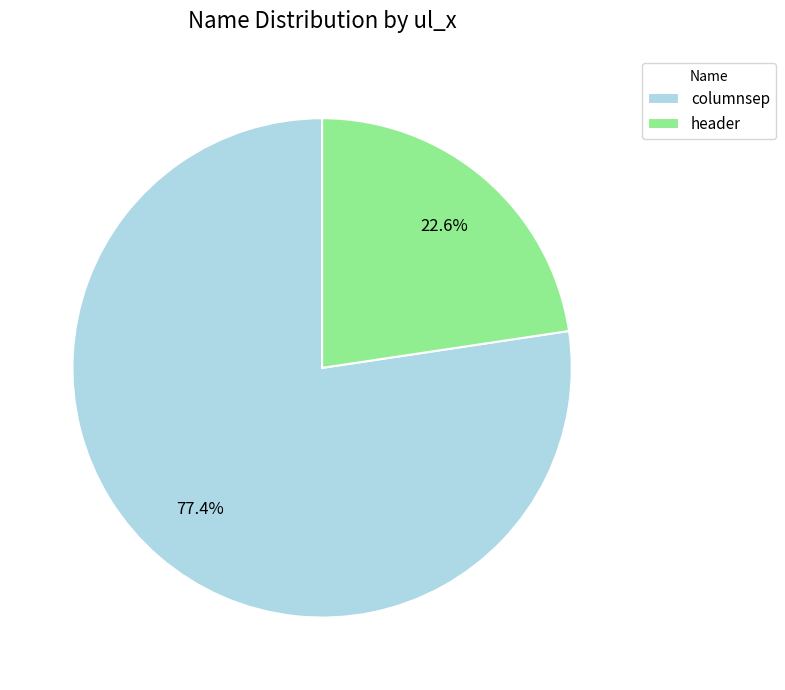

To the nearest percent, what percentage of the pie is columnsep?

77%